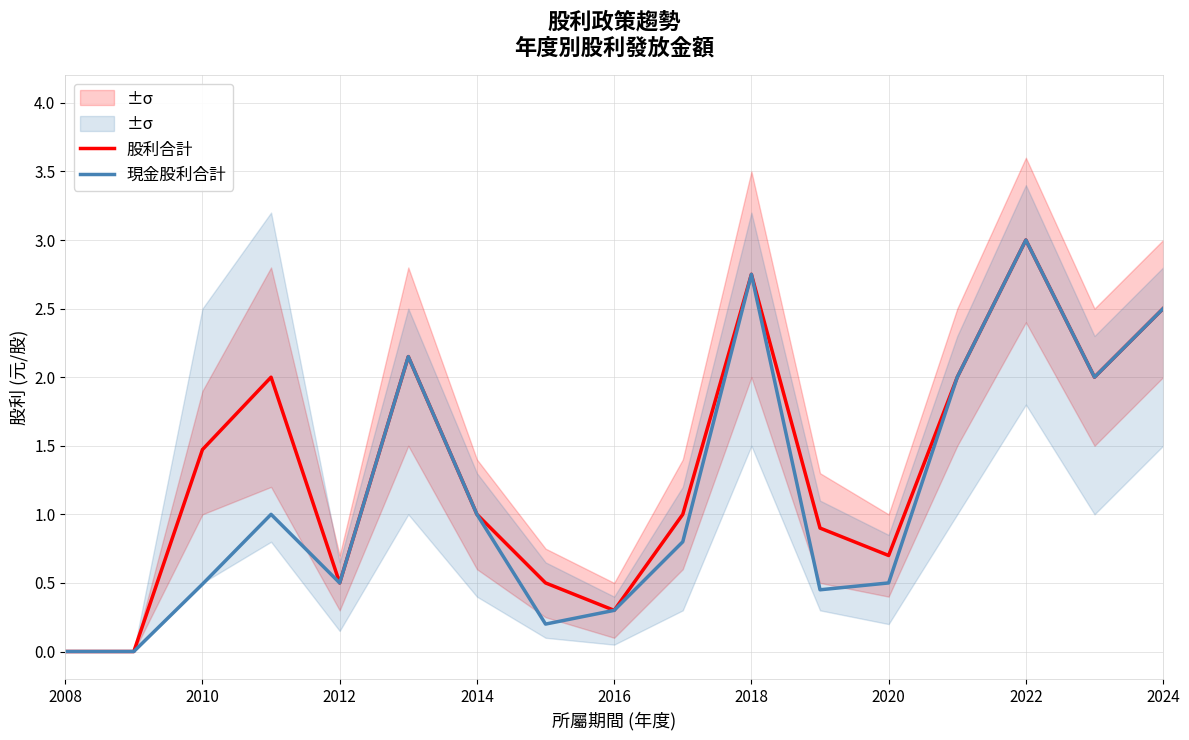

The 現金股利合計 series shows 1.5 at 2018. True or false?

False